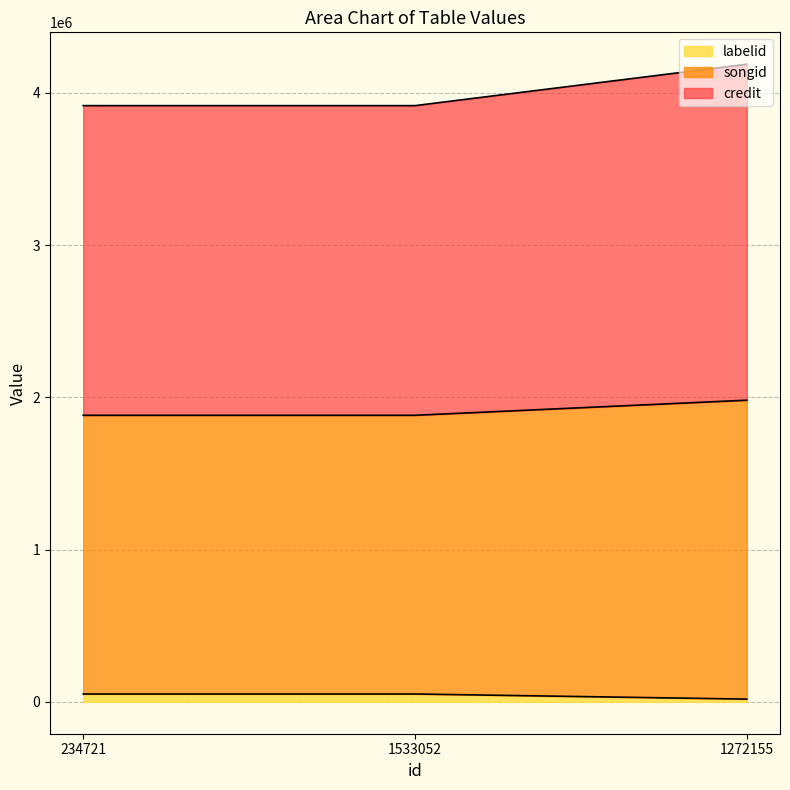

What are all the series names shown in the legend?

labelid, songid, credit